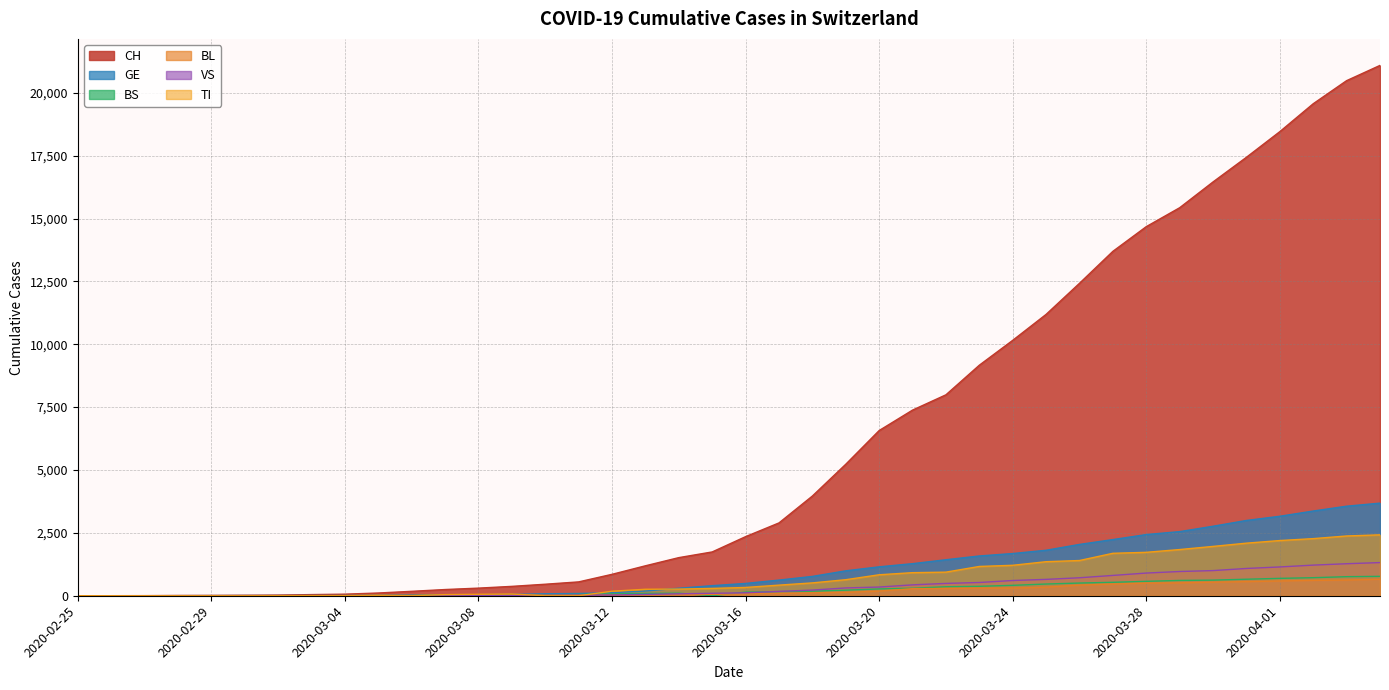

True or false: CH has a value of 19564 at 2020-04-02.

True